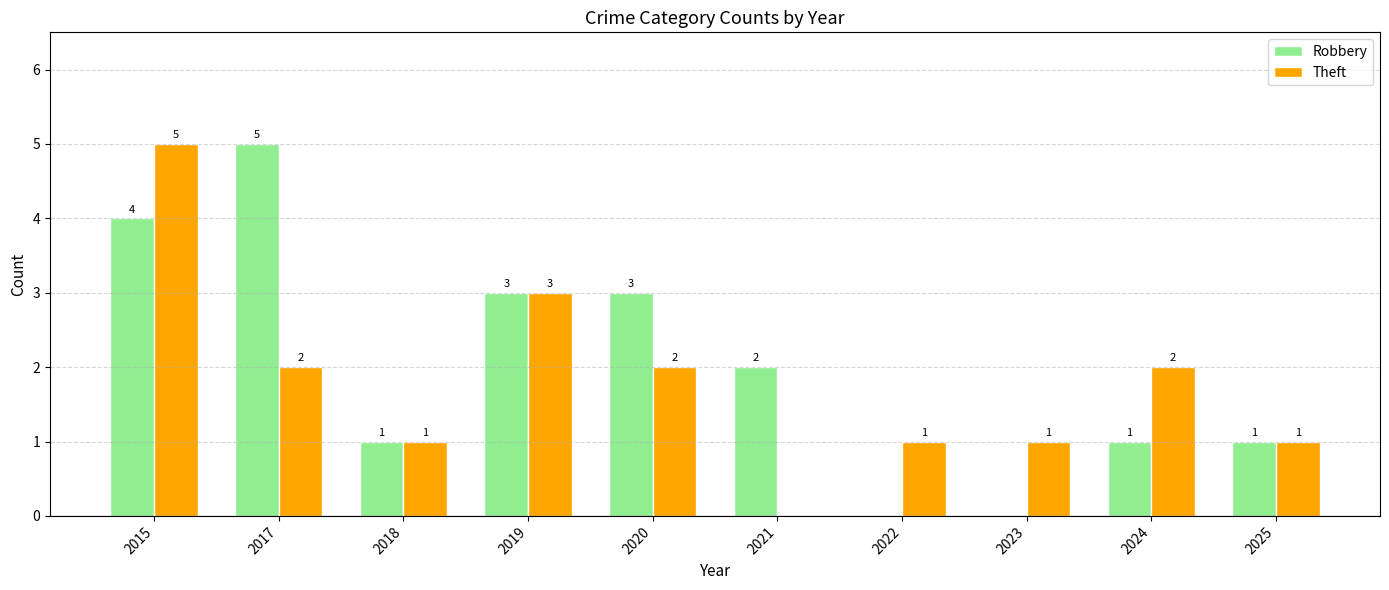

Is the value of Theft at 2018 greater than the value of Robbery at 2023?

Yes